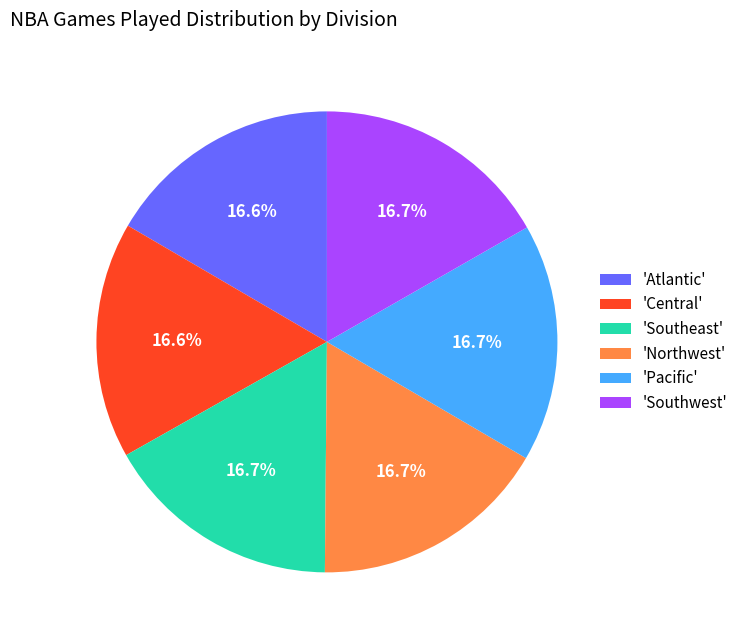

What is the ratio of the value at 'Northwest' to the value at 'Southeast'?

1.0